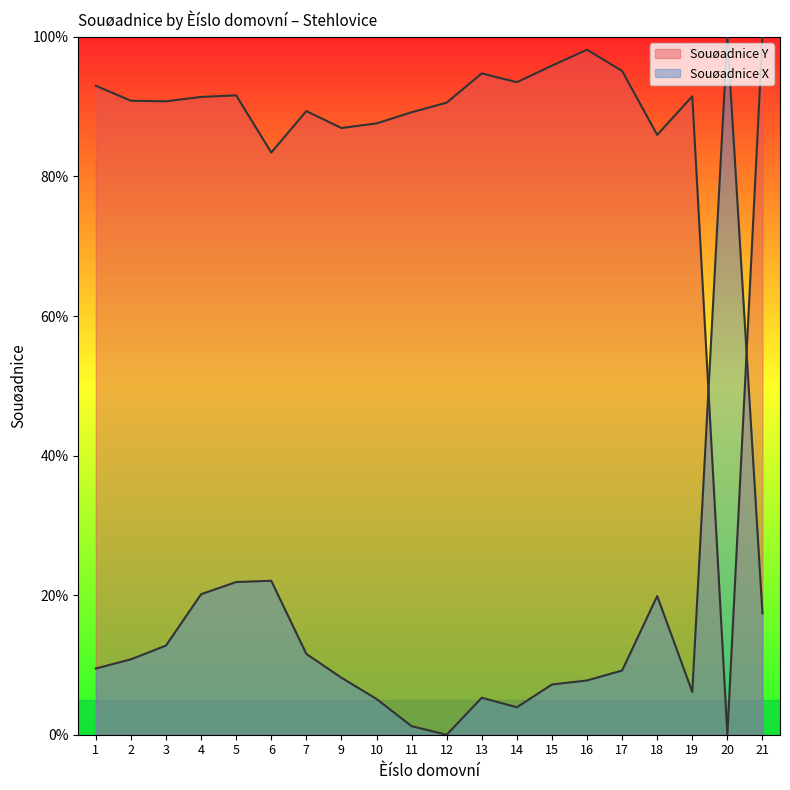

Which series has the widest spread of values?

Souøadnice Y